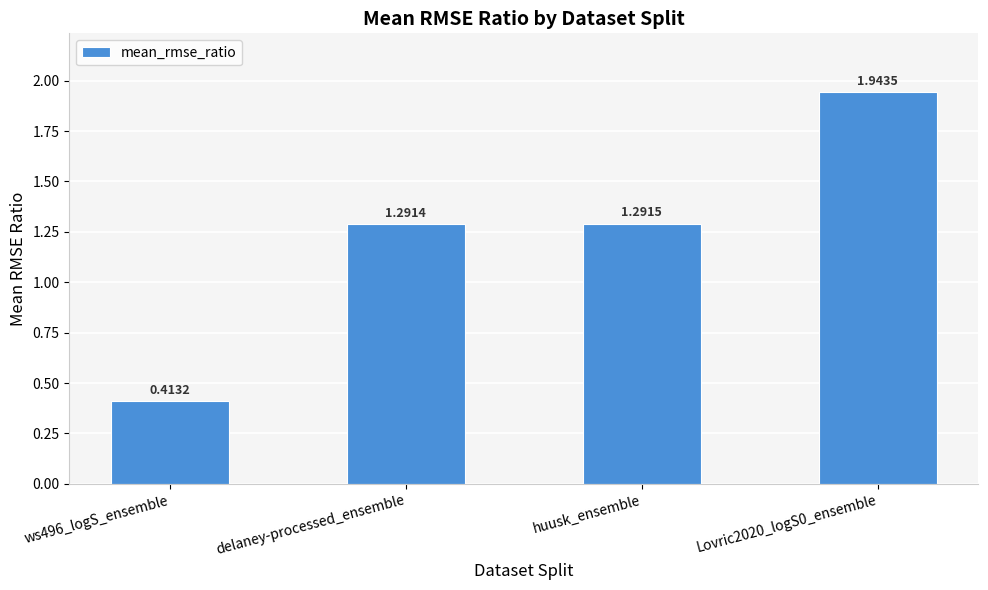

The chart shows a value of 0.8 at delaney-processed_ensemble. True or false?

False